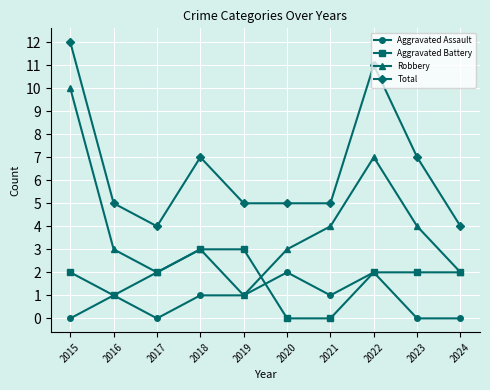

List the series in order of their peak value, lowest first.

Aggravated Assault, Aggravated Battery, Robbery, Total